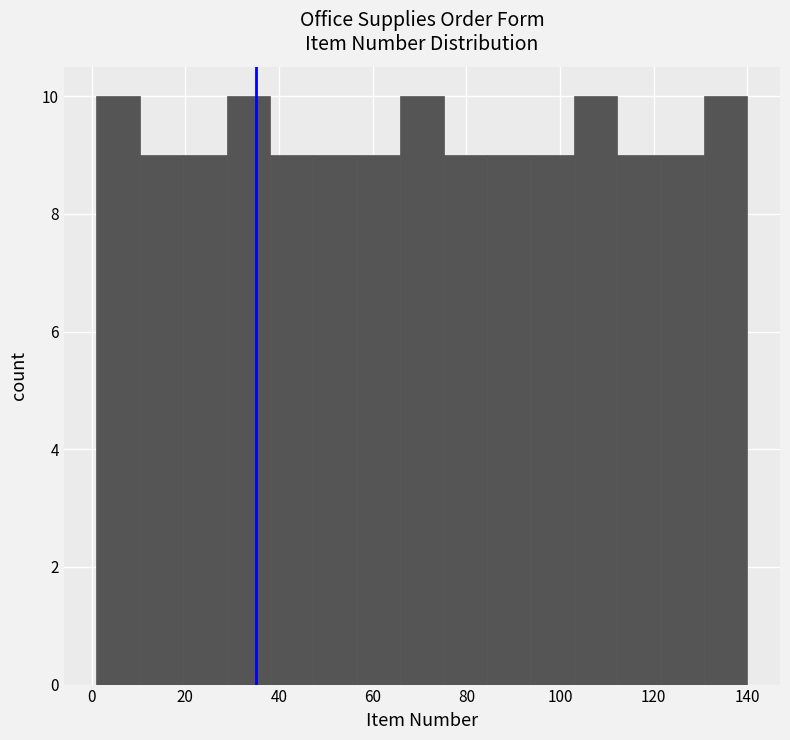

How tall is the bar that spans 122 to 130 on the x-axis? Neither the bar edges nor the heights are printed on the chart, so give them approximately, as read against the axes.

9